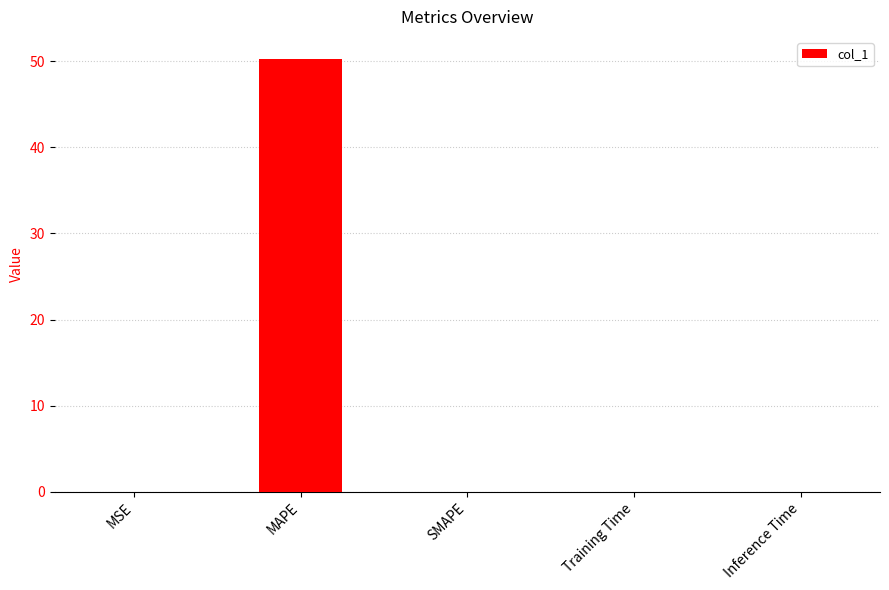

What is the approximate value at MAPE?

50.3